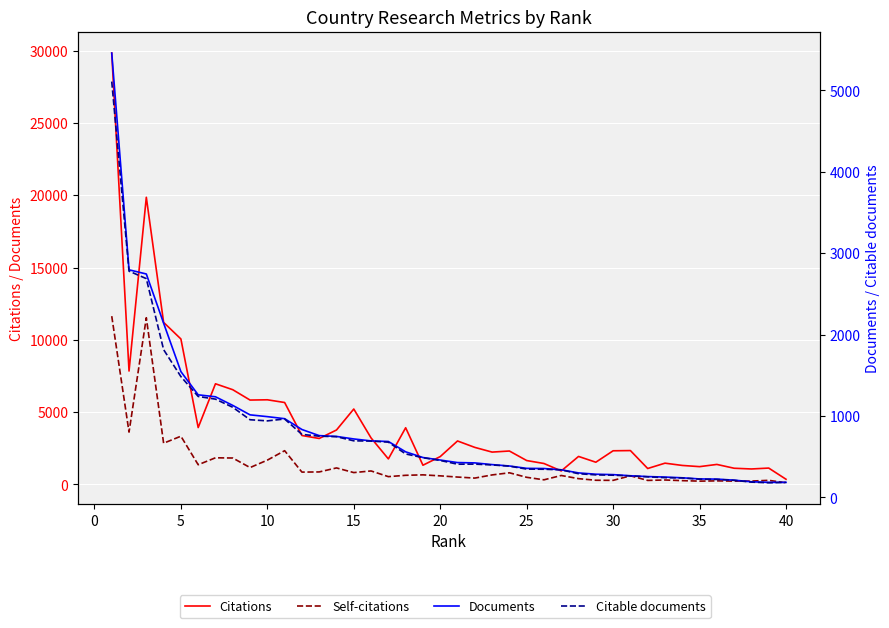

Which label corresponds to the smallest value in the chart?

40